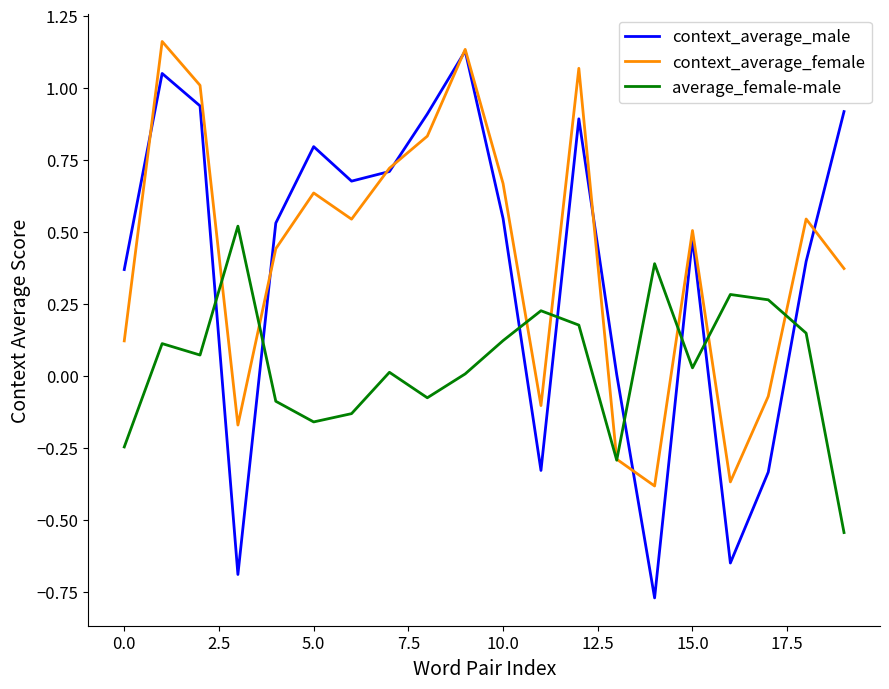

Which series has the largest range (max minus min)?

context_average_male